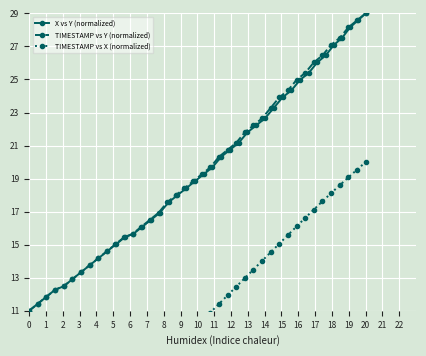

Reading left to right, what are all the values shown in this chart?

X vs Y (normalized): 11.0	11.4	11.8	12.3	12.5	12.9	13.3	13.8	14.2	14.6	15.0	15.4	15.7	16.1	16.5	16.9	17.6	18.0	18.4	18.8	19.3	19.7	20.3	20.7	21.2	21.8	22.2	22.6	23.3	23.9	24.3	25.0	25.4	26.0	26.5	27.1	27.5	28.2	28.6	29.0
TIMESTAMP vs Y (normalized): 11.0	11.4	11.8	12.3	12.5	12.9	13.3	13.8	14.2	14.6	15.0	15.4	15.7	16.1	16.5	16.9	17.6	18.0	18.4	18.8	19.3	19.7	20.3	20.7	21.2	21.8	22.2	22.6	23.3	23.9	24.3	25.0	25.4	26.0	26.5	27.1	27.5	28.2	28.6	29.0
TIMESTAMP vs X (normalized): 0.0	0.5	1.0	1.5	2.1	2.6	3.1	3.6	4.1	4.6	5.2	5.7	6.2	6.7	7.2	7.8	8.3	8.8	9.3	9.9	10.4	10.9	11.4	11.9	12.5	13.0	13.5	14.0	14.5	15.1	15.6	16.1	16.6	17.1	17.6	18.1	18.6	19.1	19.5	20.0